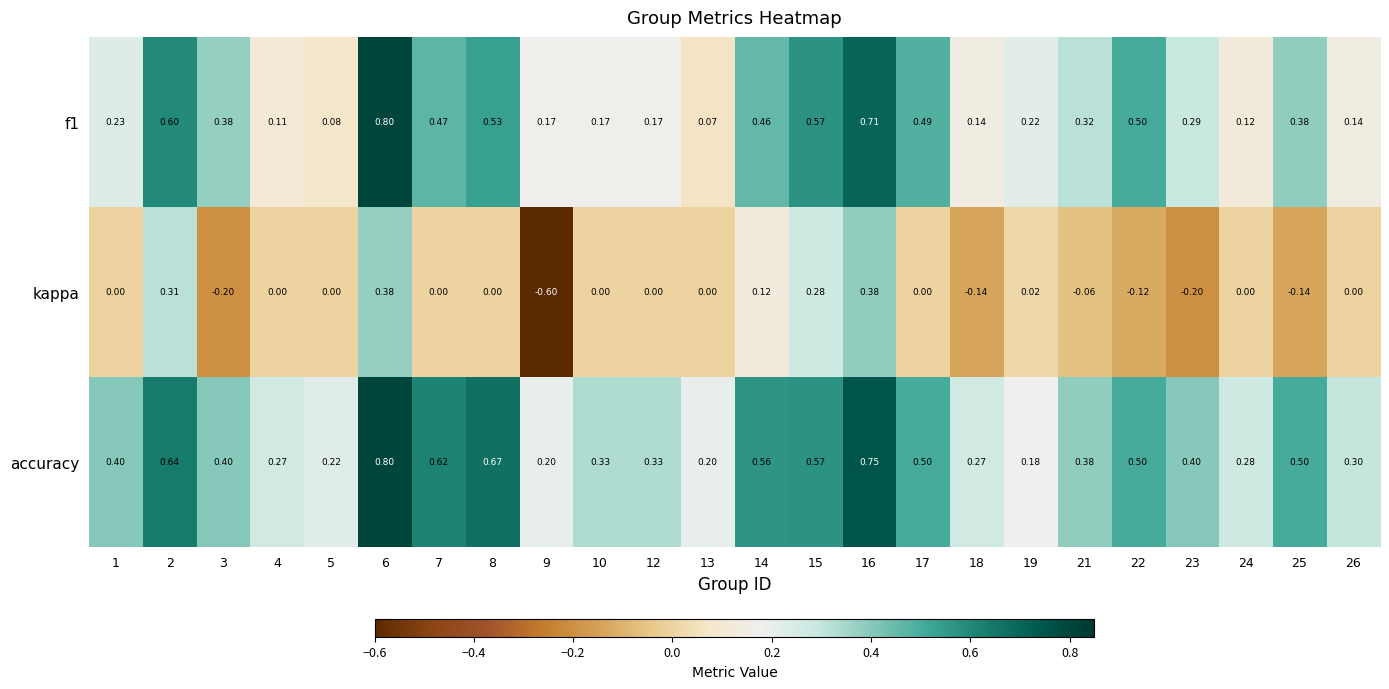

Is the value of accuracy at 10 greater than the value of kappa at 26?

Yes